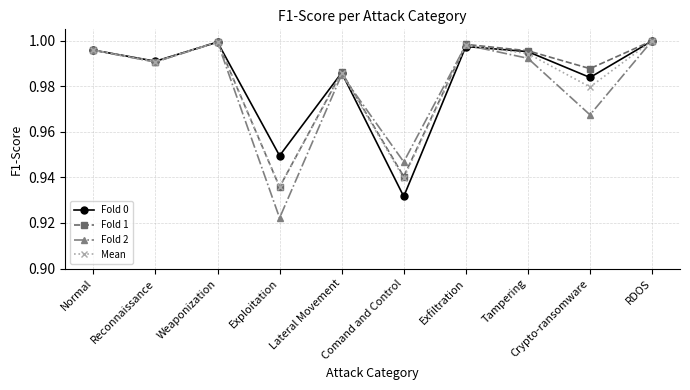

Which label corresponds to the smallest value in the chart?

Exploitation